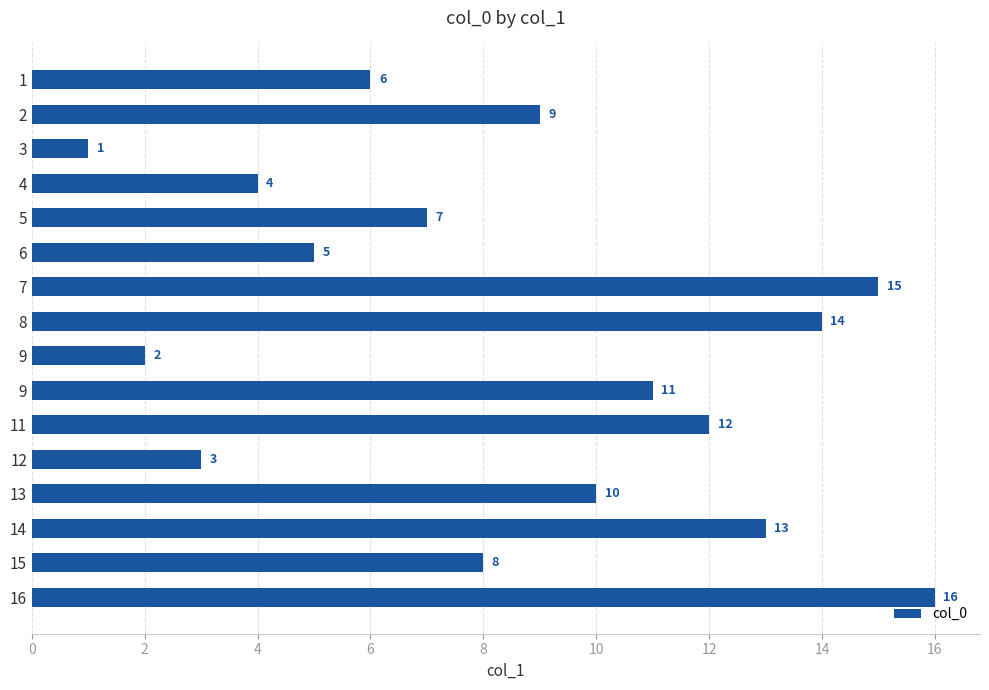

Read the value at 11.

12